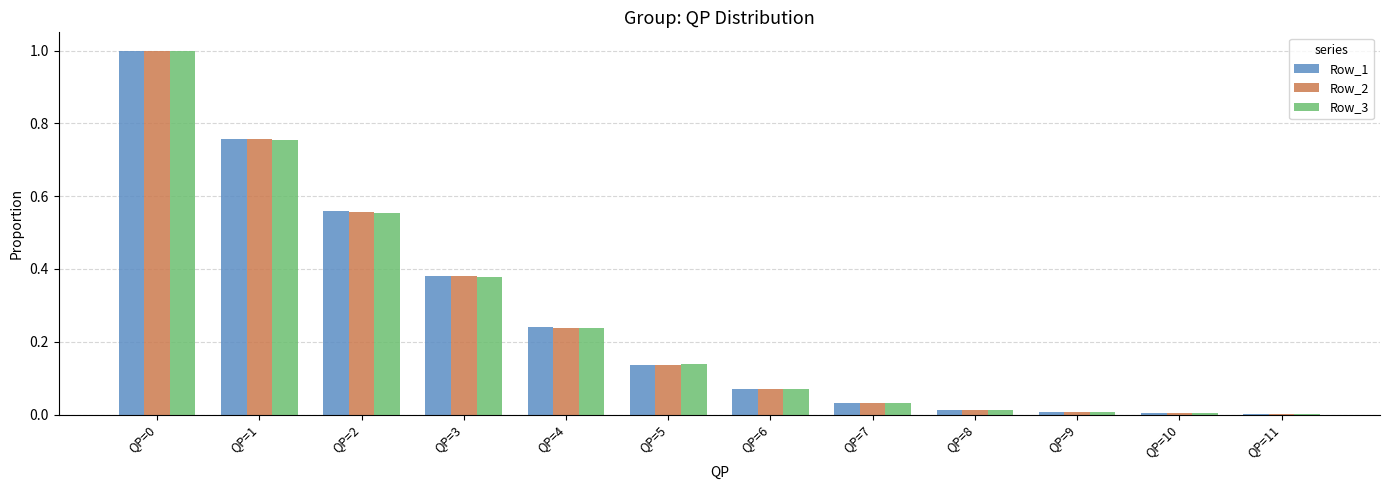

Is it true that Row_2 equals 0.3 at QP=4?

False